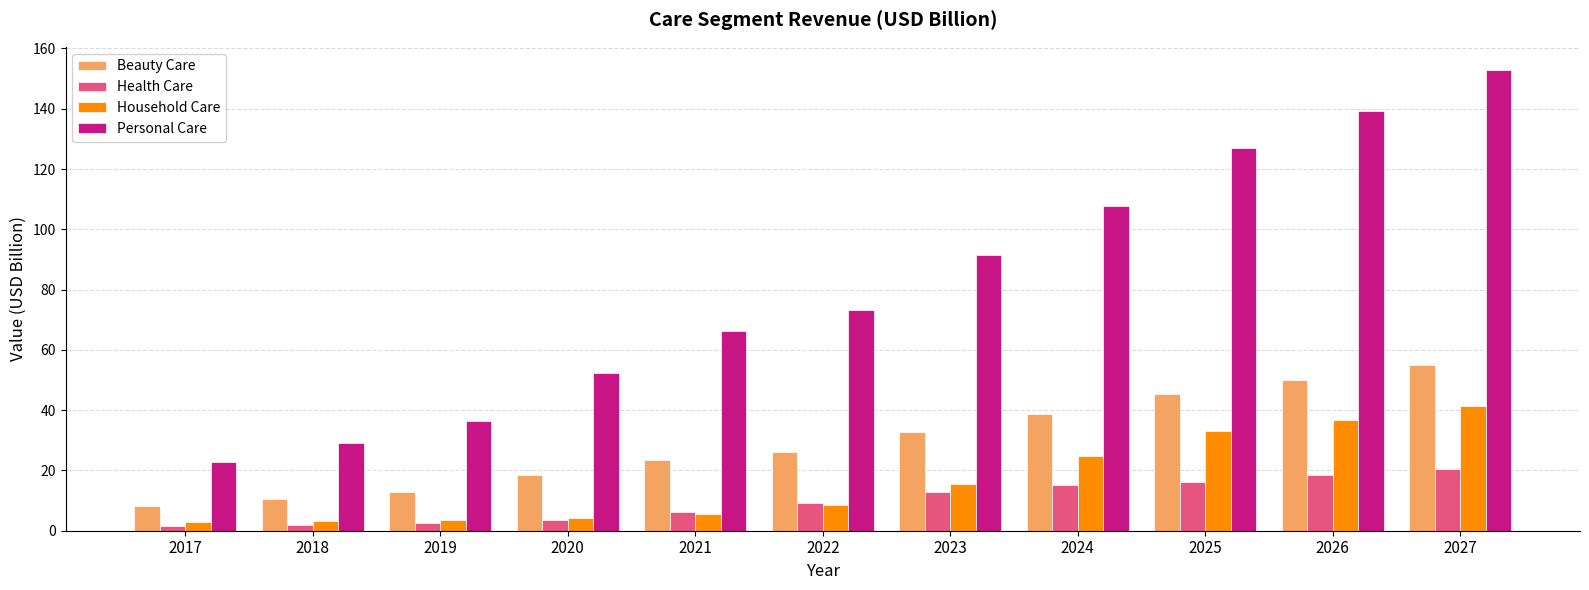

At which label does Health Care first exceed 9?

2022